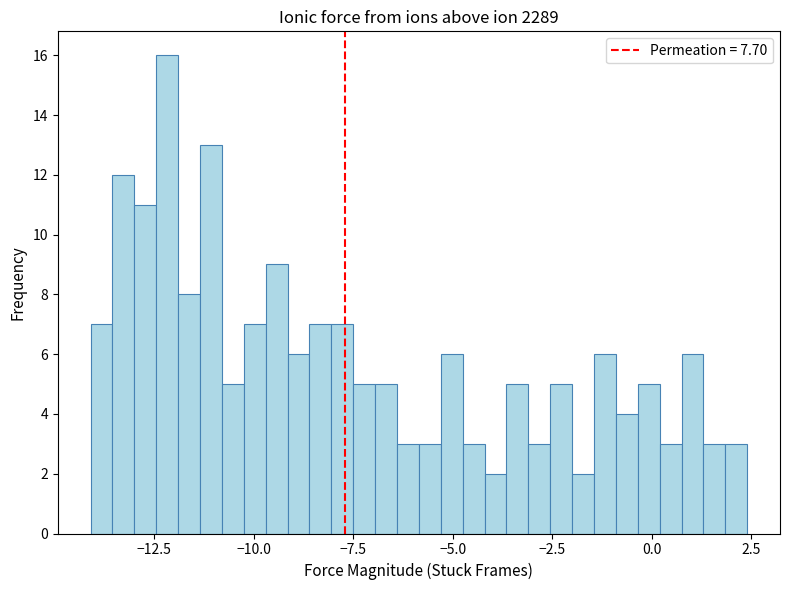

Read against the x-axis, roughly where is the centre of the tallest bar?

-12.0